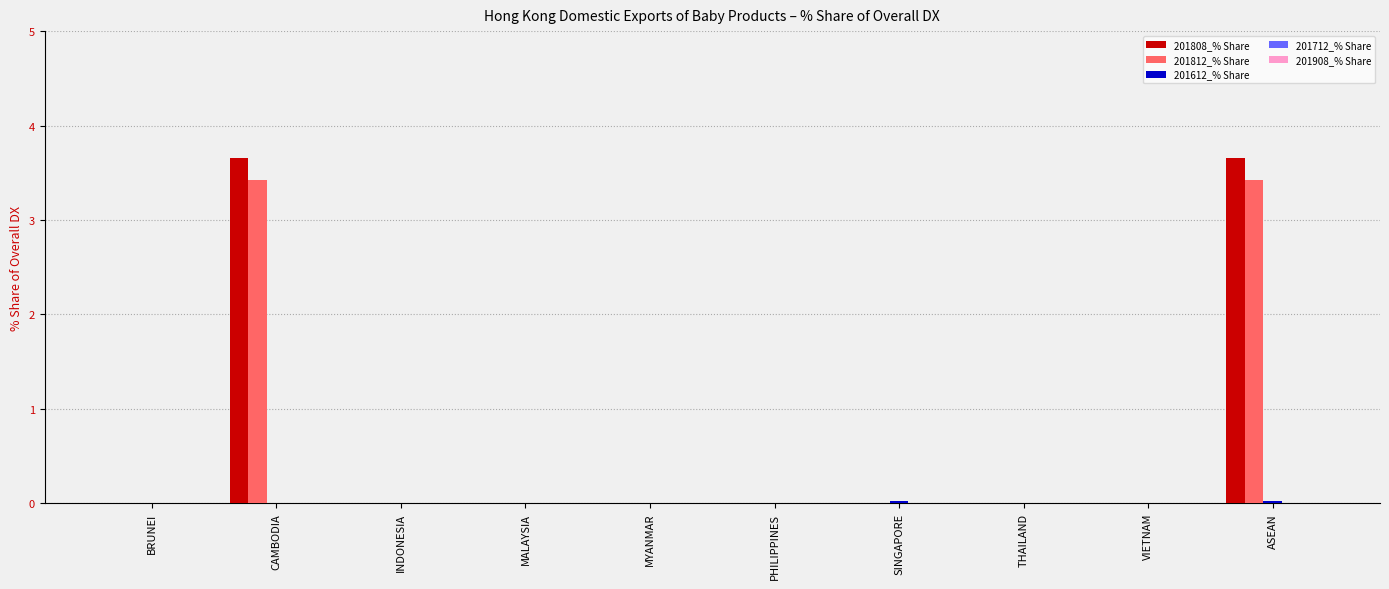

Are the bars grouped side by side (vs. stacked)?

Yes